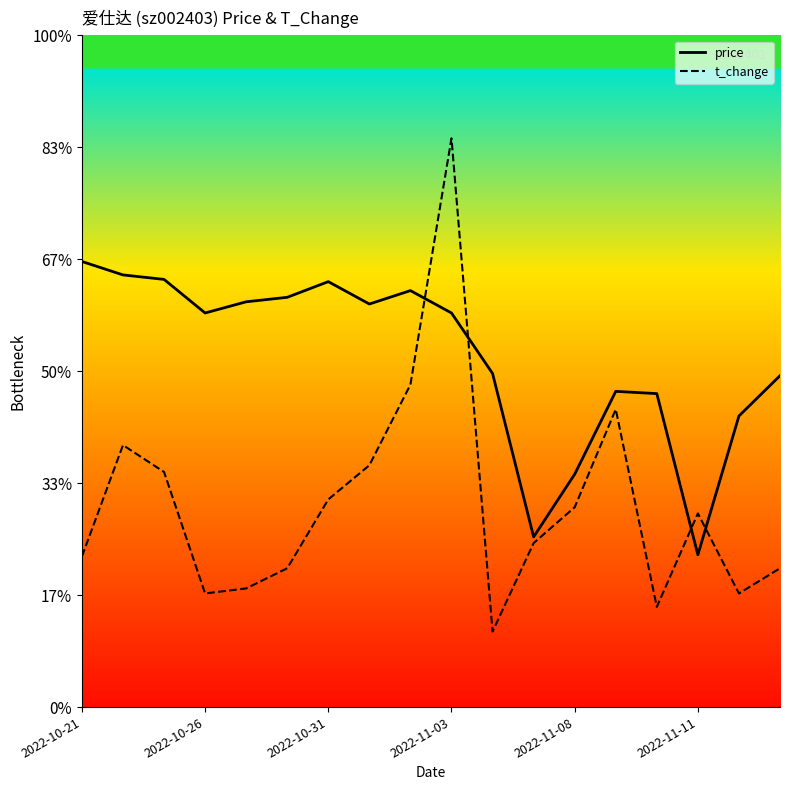

What are all the series names shown in the legend?

price, t_change